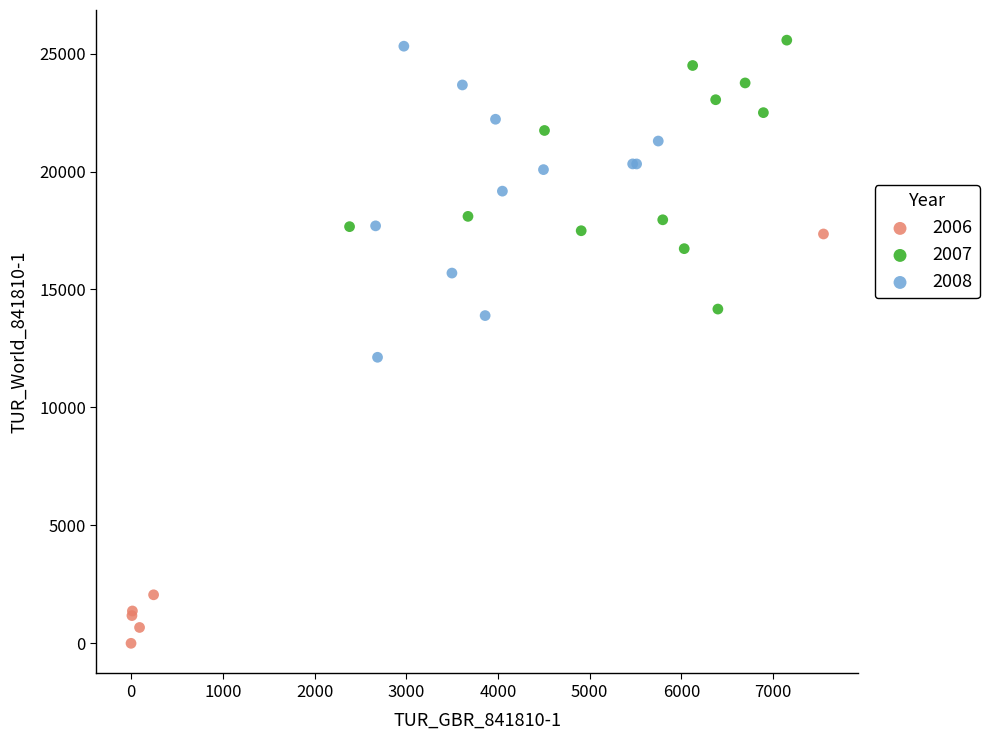

Which series reaches the minimum Y coordinate?

2006